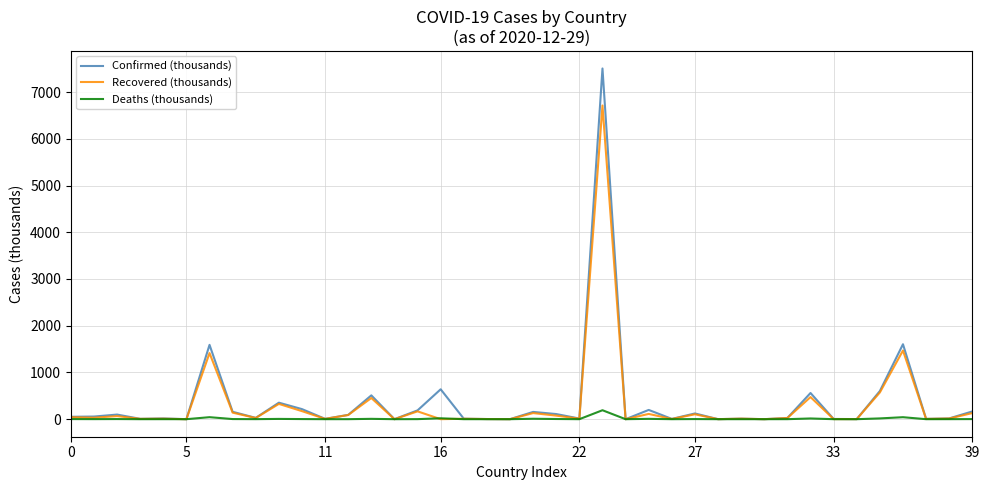

Which series has the widest spread of values?

Confirmed (thousands)